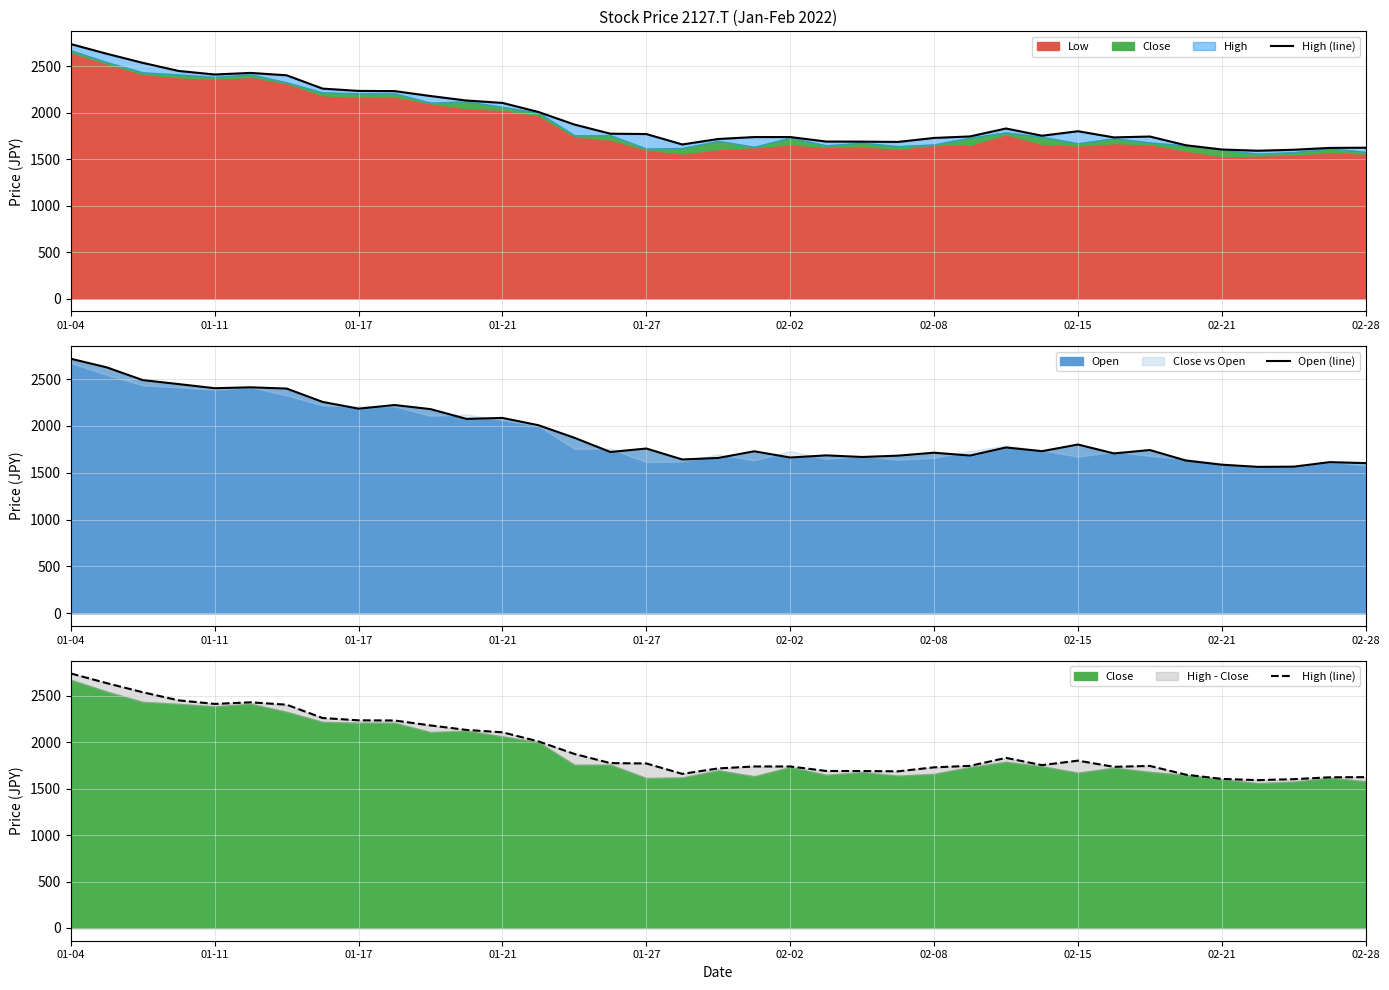

True or false: Open (line) and High (line) intersect in this chart.

False